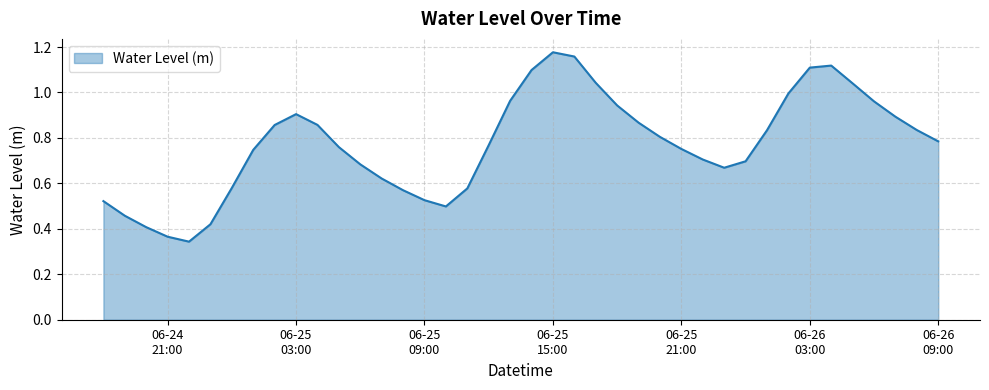

List the labels in order of value, largest first.

2024-06-25 15:00:00, 2024-06-25 16:00:00, 2024-06-26 04:00:00, 2024-06-26 03:00:00, 2024-06-25 14:00:00, 2024-06-25 17:00:00, 2024-06-26 05:00:00, 2024-06-26 02:00:00, 2024-06-25 13:00:00, 2024-06-26 06:00:00, 2024-06-25 18:00:00, 2024-06-25 03:00:00, 2024-06-26 07:00:00, 2024-06-25 19:00:00, 2024-06-25 04:00:00, 2024-06-25 02:00:00, 2024-06-26 08:00:00, 2024-06-26 01:00:00, 2024-06-25 20:00:00, 2024-06-26 09:00:00, 2024-06-25 12:00:00, 2024-06-25 05:00:00, 2024-06-25 21:00:00, 2024-06-25 01:00:00, 2024-06-25 22:00:00, 2024-06-26 00:00:00, 2024-06-25 06:00:00, 2024-06-25 23:00:00, 2024-06-25 07:00:00, 2024-06-25 00:00:00, 2024-06-25 11:00:00, 2024-06-25 08:00:00, 2024-06-25 09:00:00, 2024-06-24 18:00:00, 2024-06-25 10:00:00, 2024-06-24 19:00:00, 2024-06-24 23:00:00, 2024-06-24 20:00:00, 2024-06-24 21:00:00, 2024-06-24 22:00:00